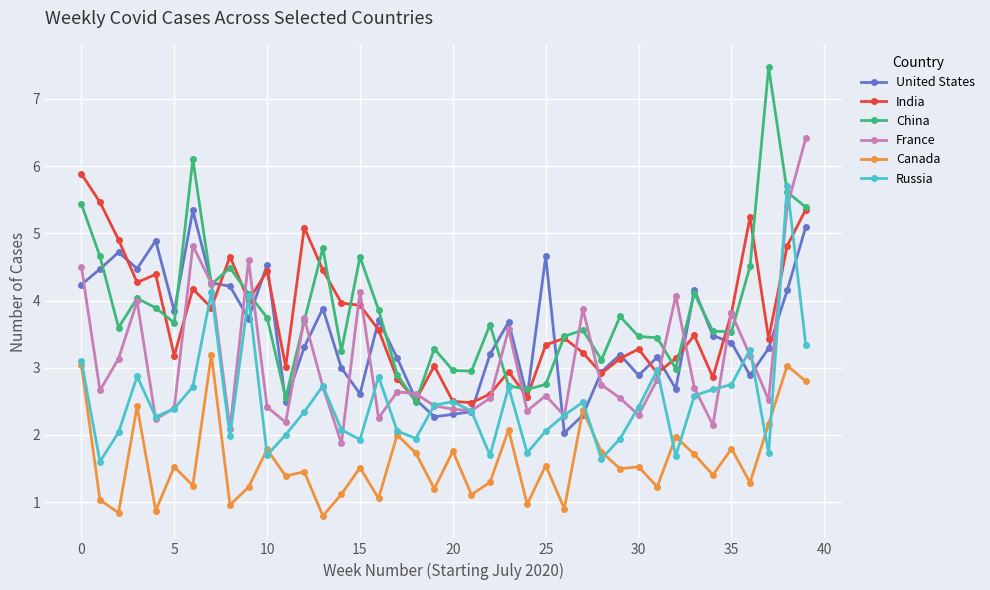

What is the difference between the maximum and minimum values in the Russia series?

4.1